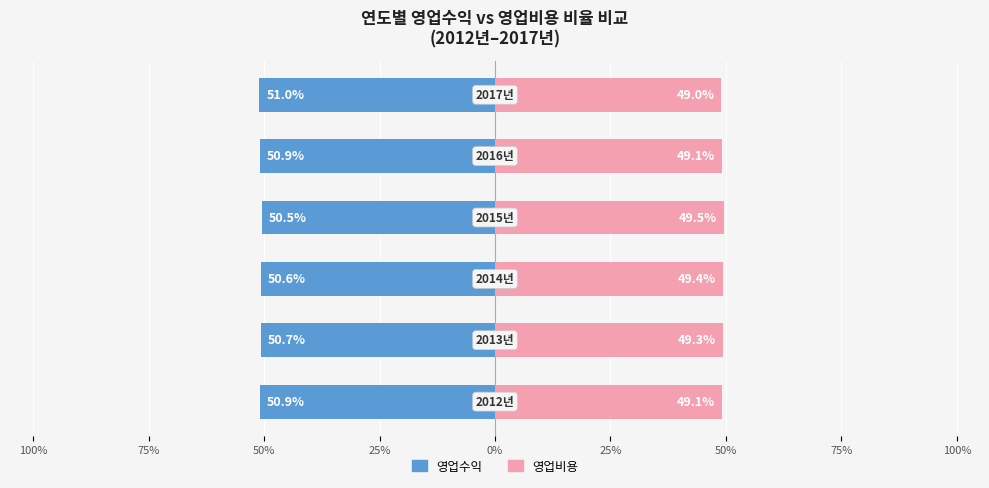

What is the difference between the highest and lowest values at 100%?

100.0